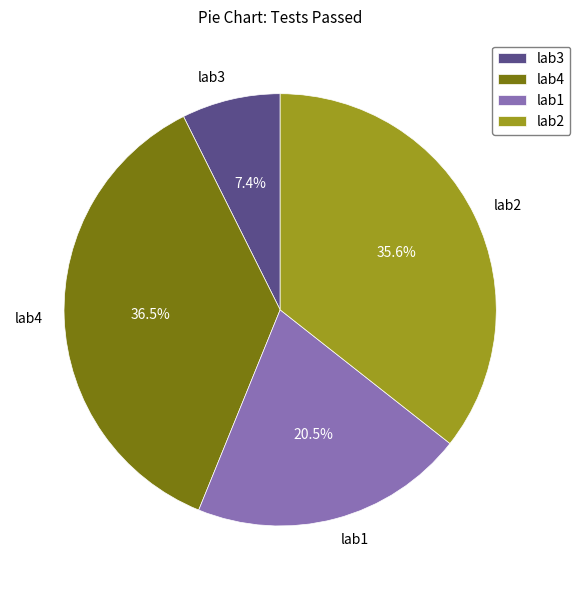

Rank the categories by value from highest to lowest.

lab4, lab2, lab1, lab3